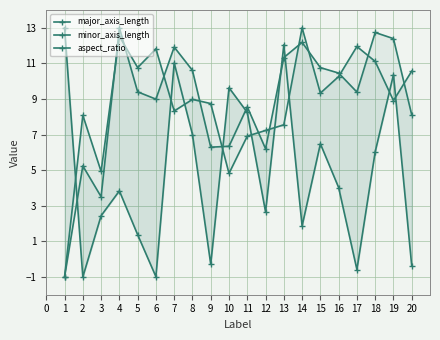

Is it true that aspect_ratio equals -0.4 at 1?

False